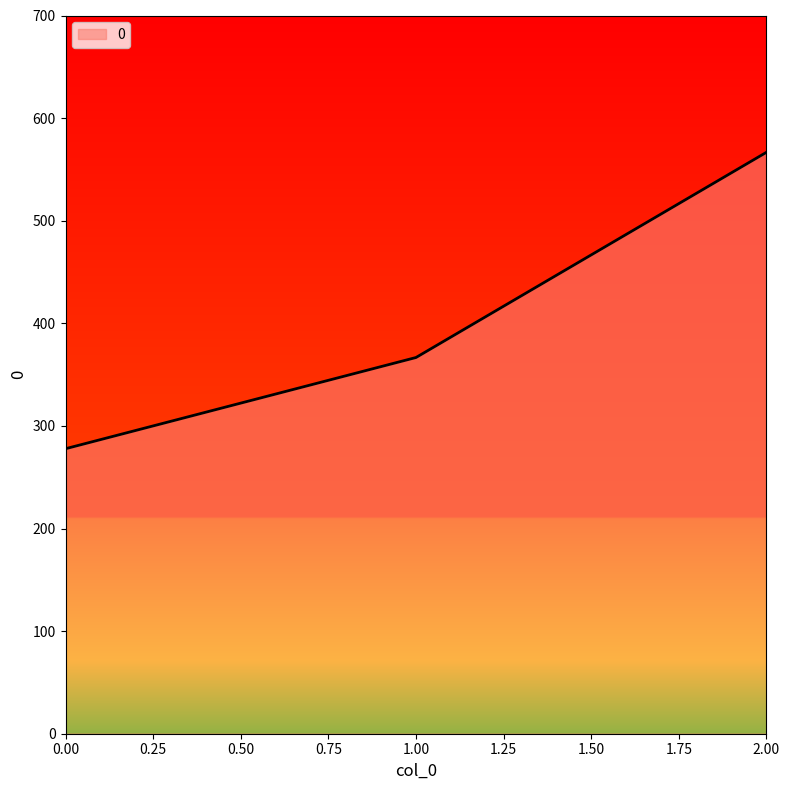

Which has a higher value, 0.00 or 1.00?

1.00